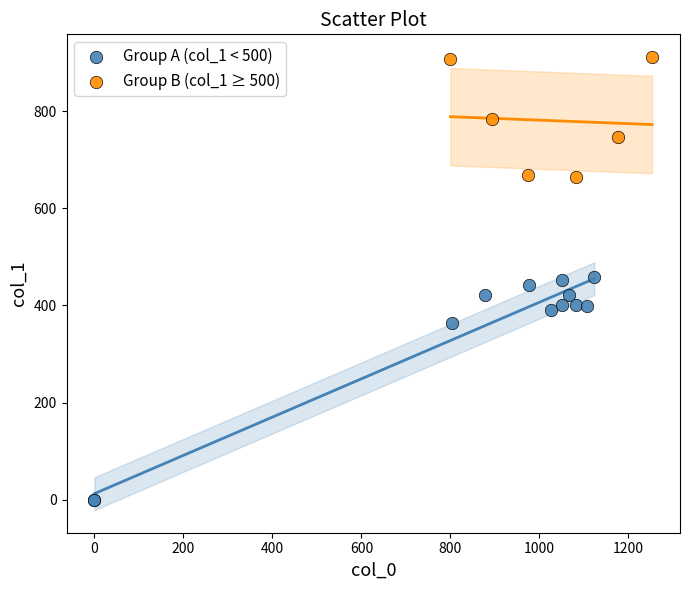

What are all the series names shown in the legend?

Group A (col_1 < 500), Group B (col_1 ≥ 500)